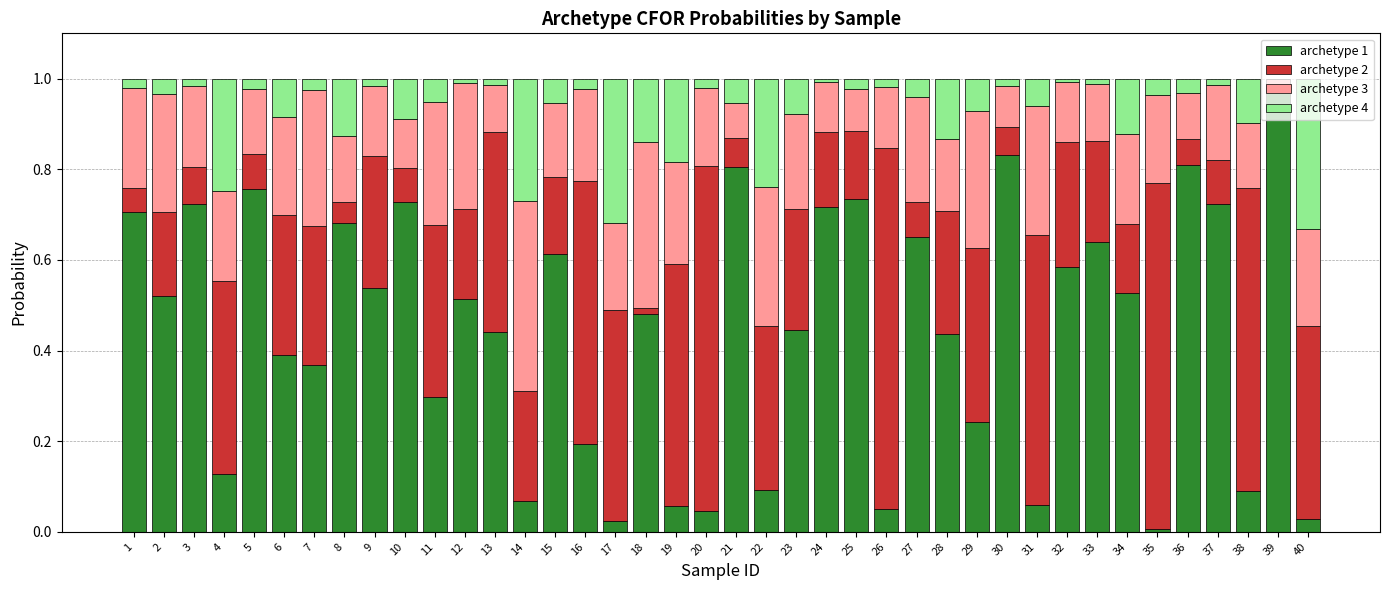

Is it true that archetype 1 equals 0.2 at 9?

False